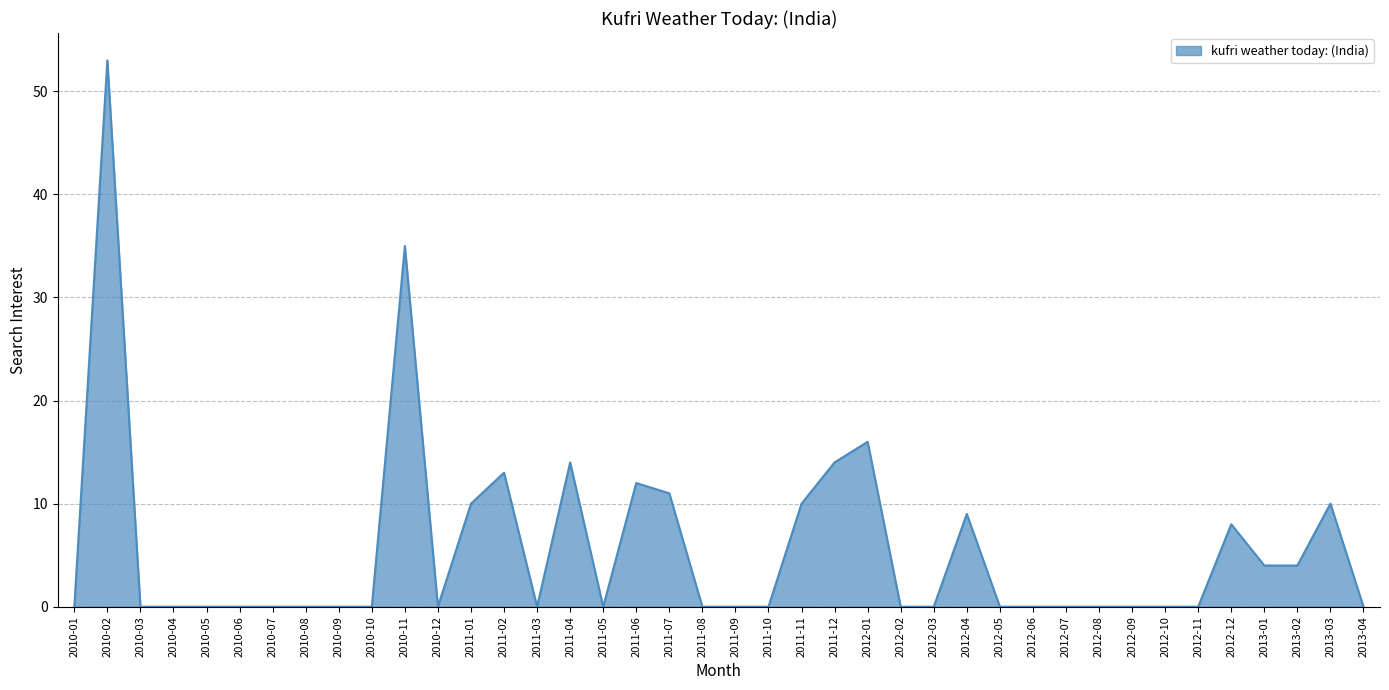

What is the change in value from 2010-10 to 2013-01?

+4